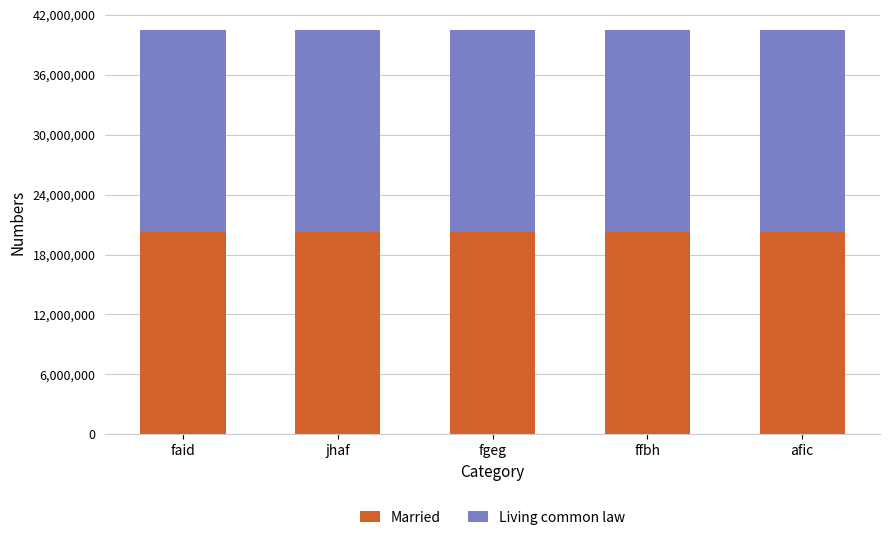

What is the sum of all Married values?

101131736